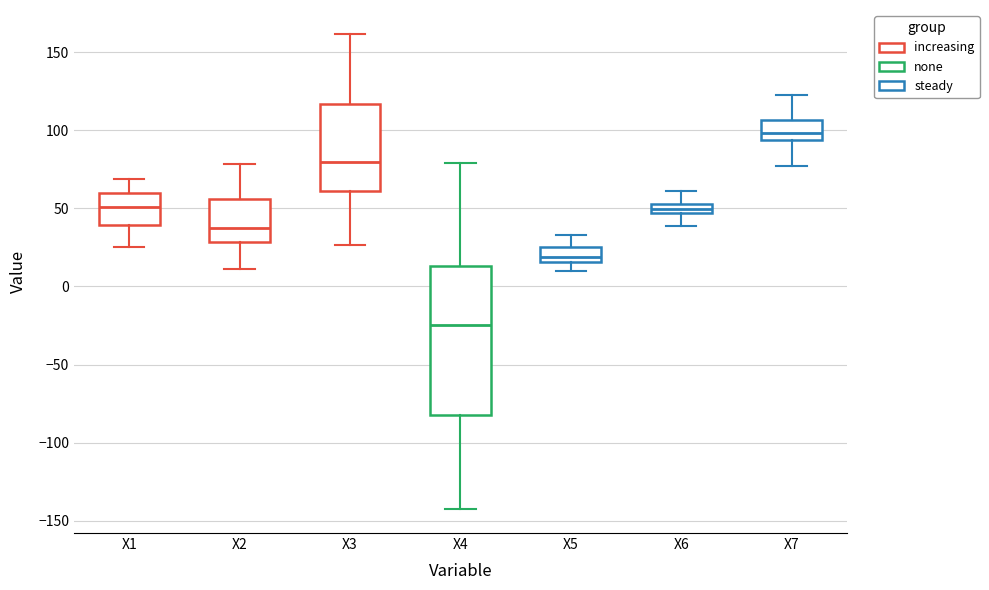

Which box's median line is the highest?

X7